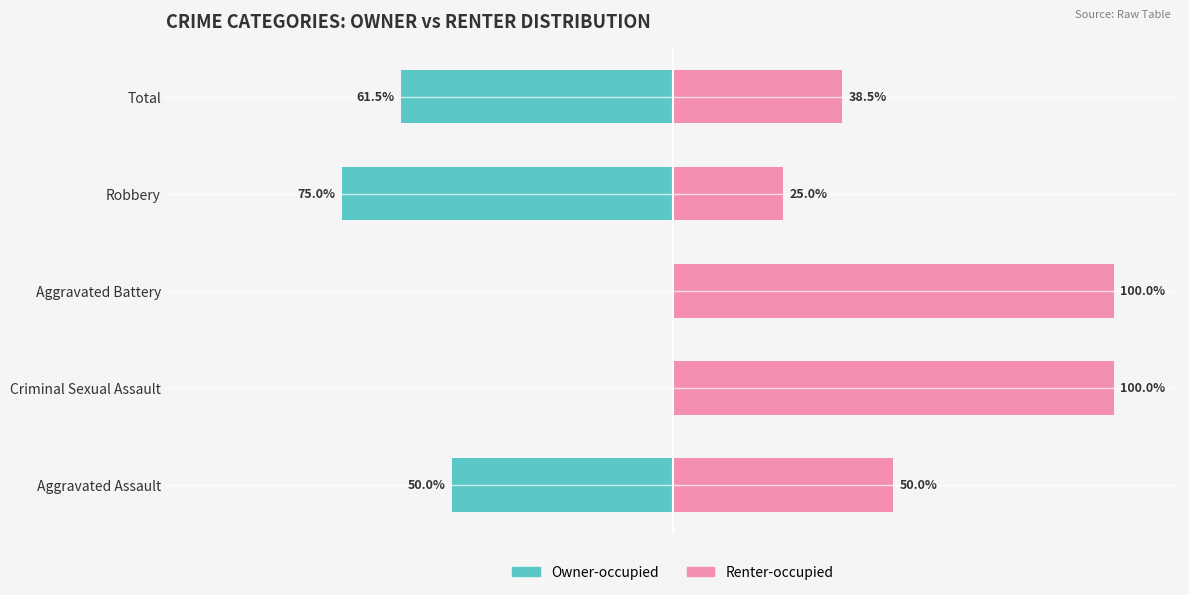

The Owner-occupied series shows -41.0 at Aggravated Battery. True or false?

False